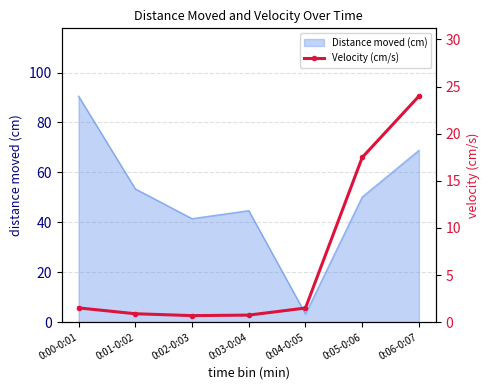

At which label does Distance moved (cm) reach its peak?

0:00-0:01